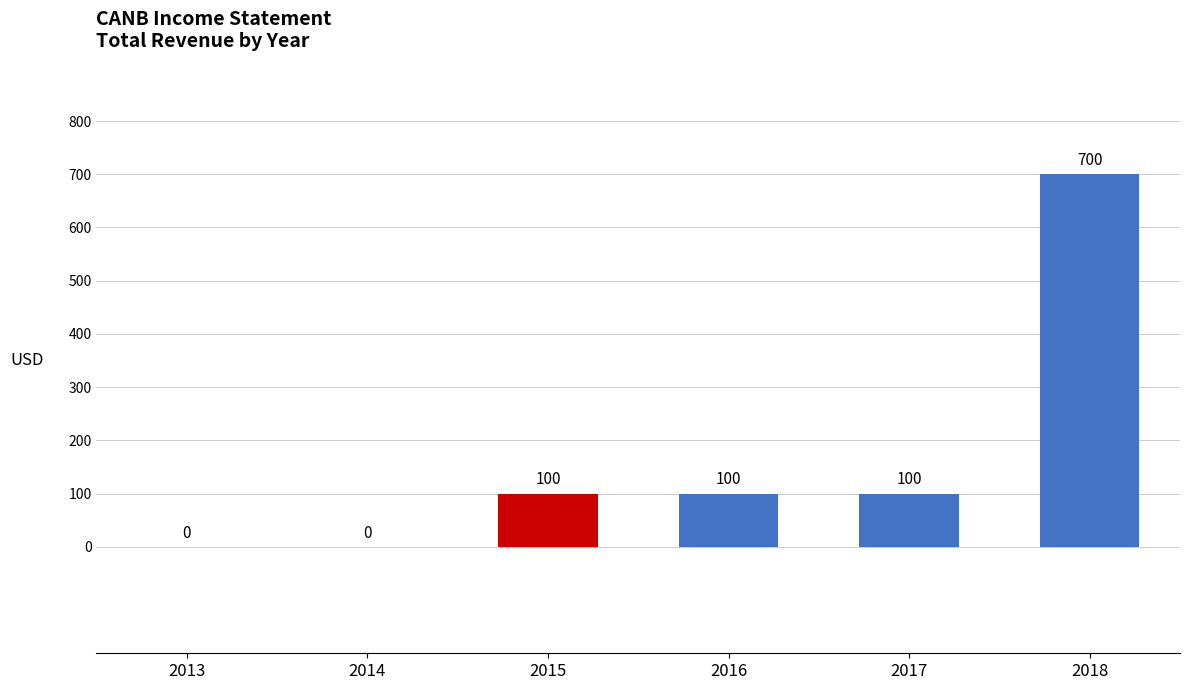

Between 2016 and 2013, which is larger?

2016